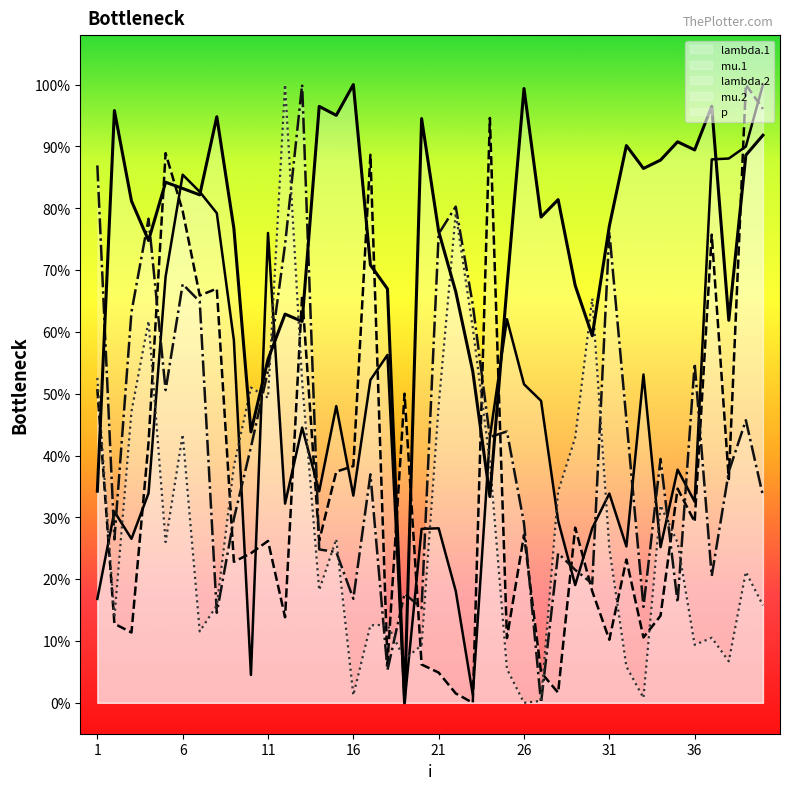

True or false: lambda.2 has more than 2 points higher than both neighbors.

True